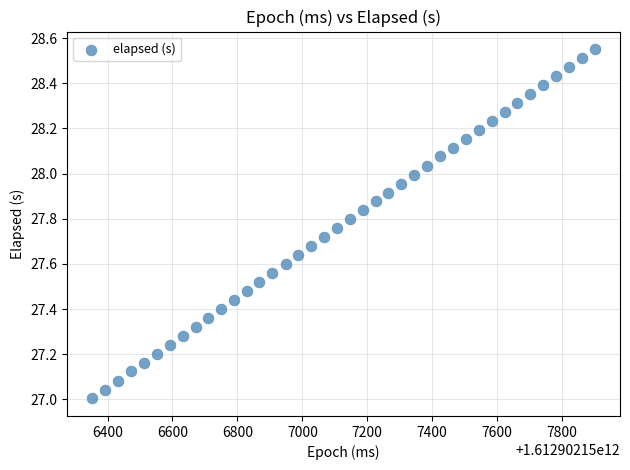

What is the range of X values (max minus min)?

1548.0